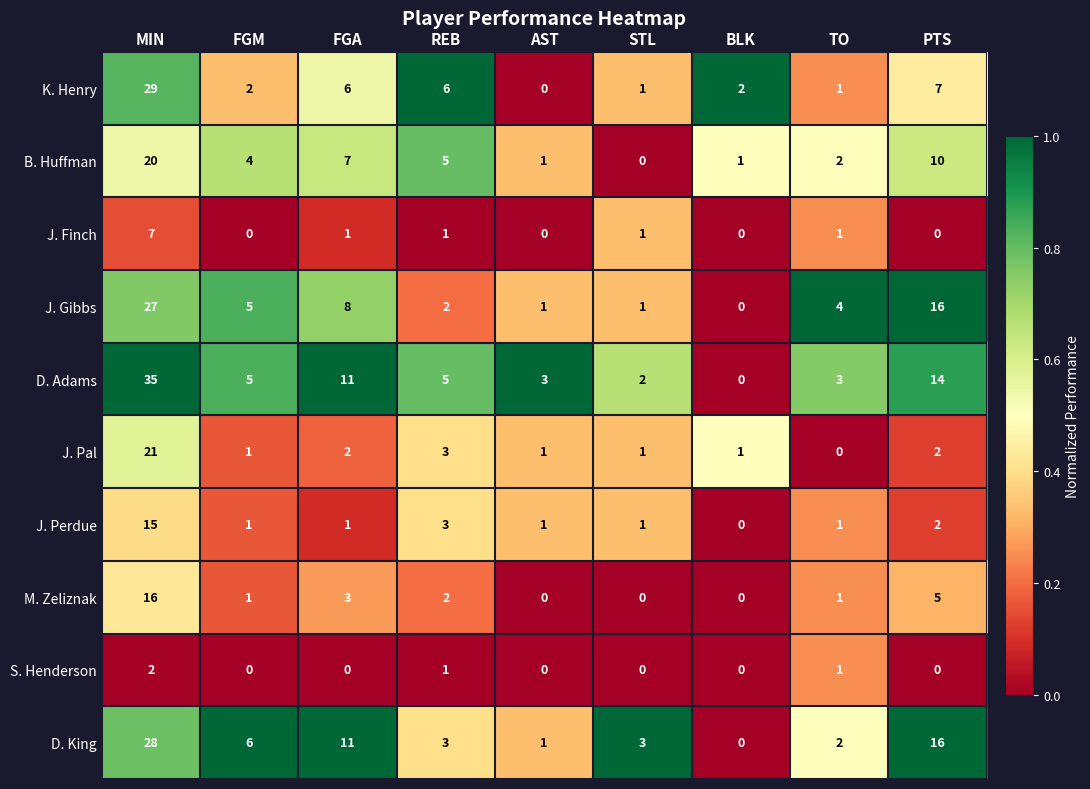

At how many categories does at least one series exceed 0?

9